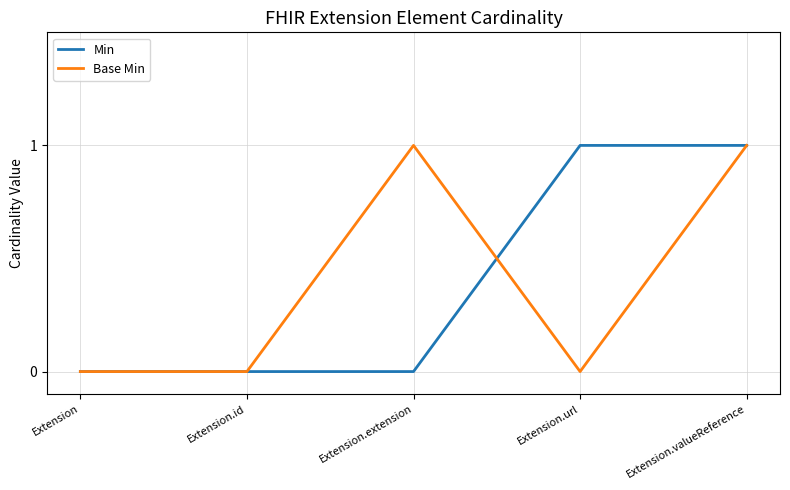

What position from the right is Extension.url?

2